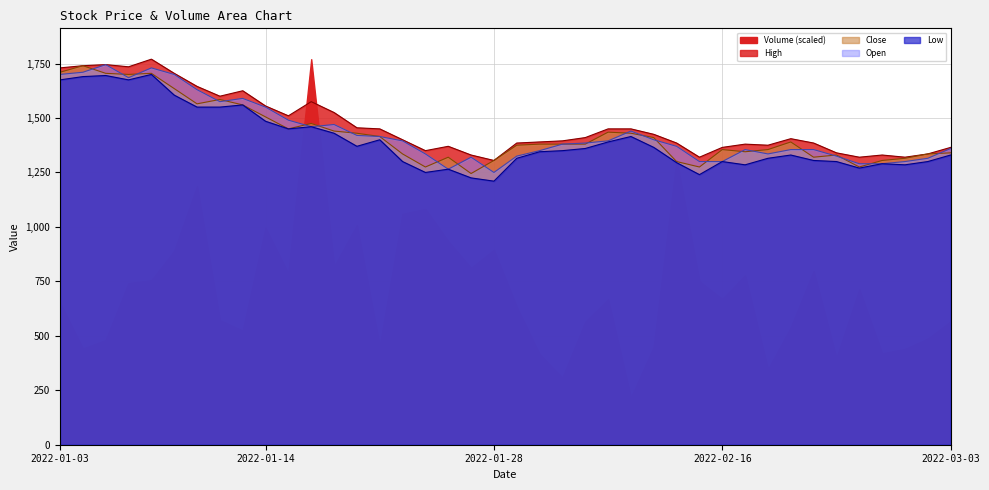

What is the difference between the second highest and minimum values in the Close series?

465